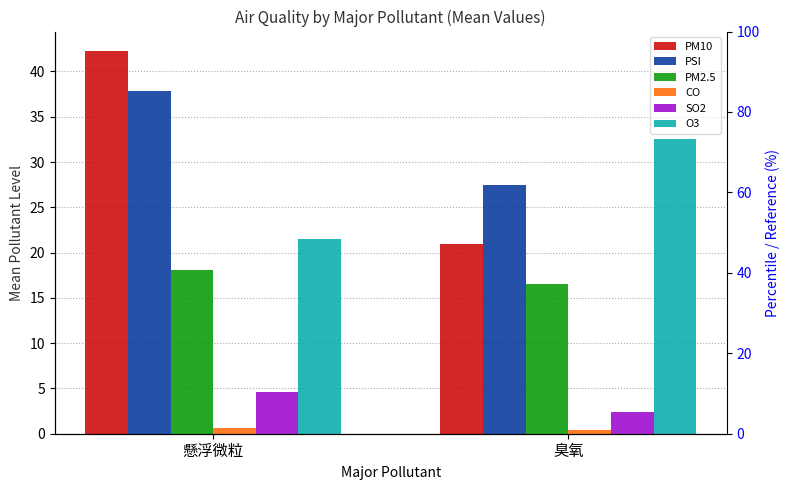

How many groups of bars are there?

2